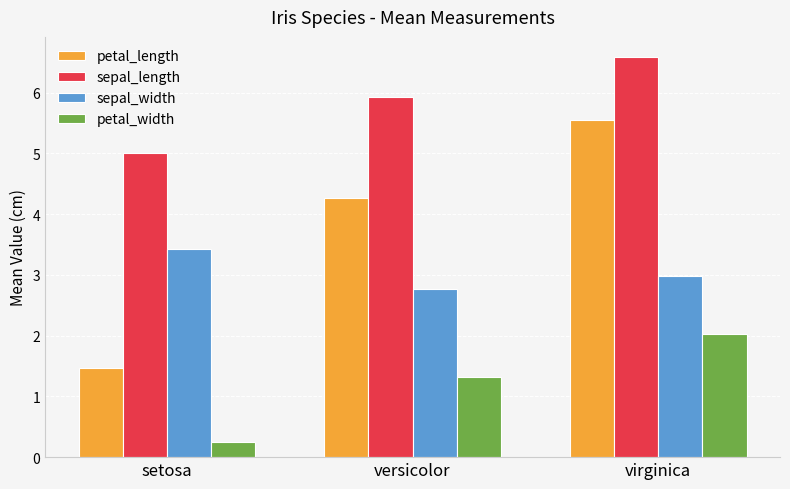

What is the spread (max minus min) of values at versicolor?

4.6